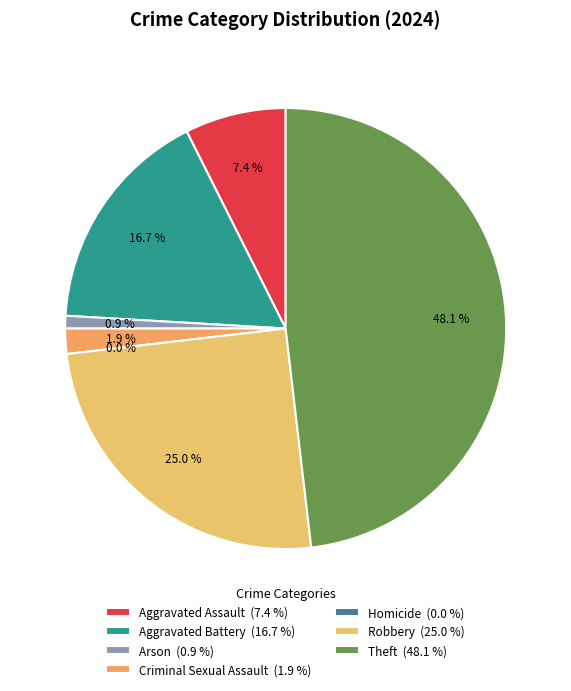

Between Criminal Sexual Assault and Aggravated Battery, which is larger?

Aggravated Battery